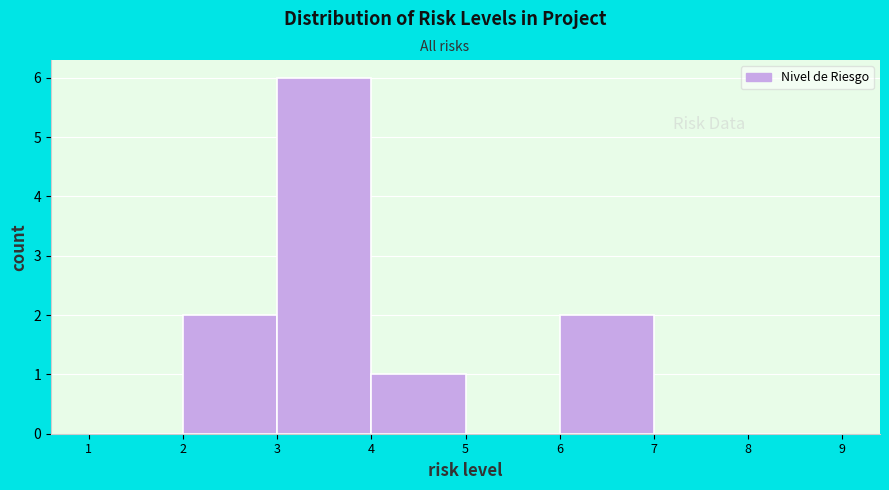

Reading left to right, list every bar in this chart as the range it spans on the x-axis followed by its height. The values are not printed on the chart, so give them approximately, as read against the axis.

1 to 2: 0
2 to 3: 2
3 to 4: 6
4 to 5: 1
5 to 6: 0
6 to 7: 2
7 to 8: 0
8 to 9: 0